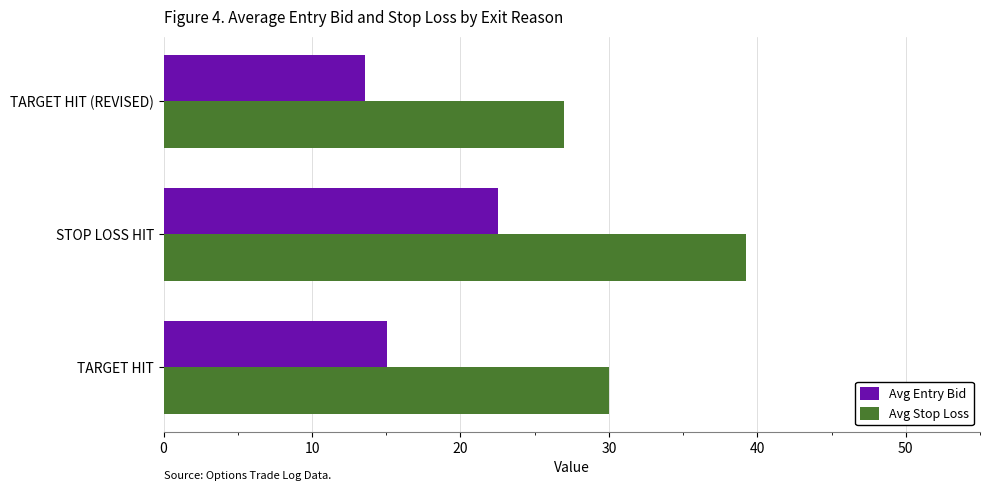

What is the difference between the Avg Entry Bid values at TARGET HIT and TARGET HIT (REVISED)?

1.5